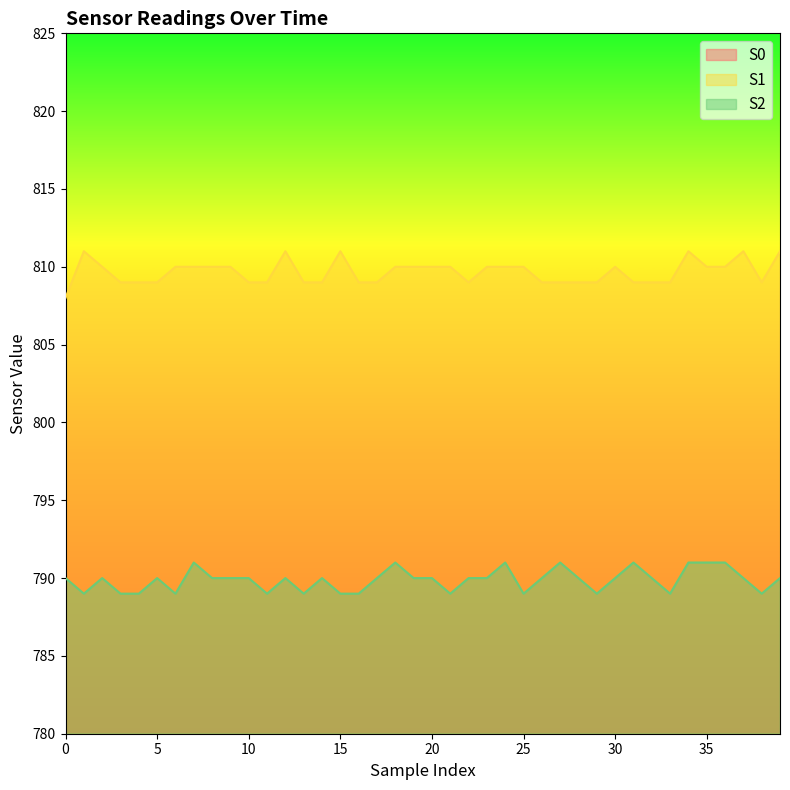

True or false: S0 has more than 2 interior local peaks.

True